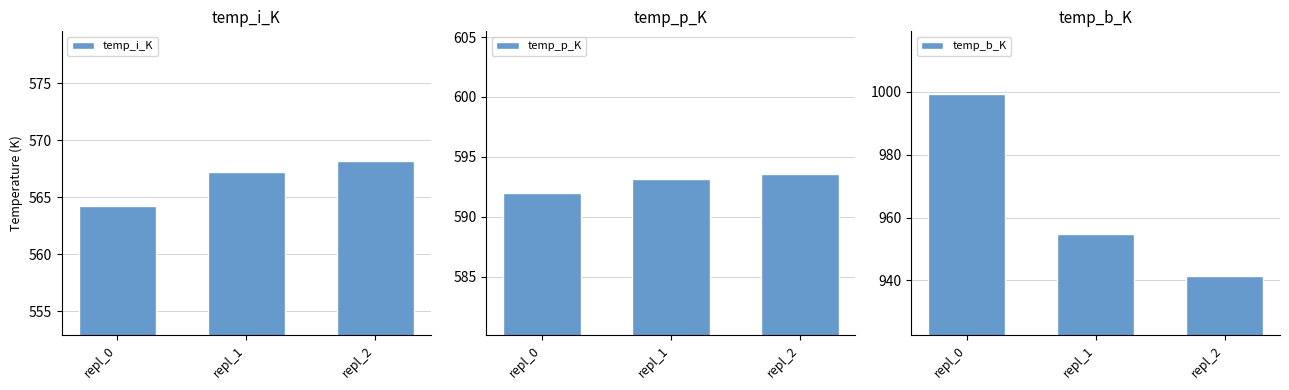

At which label is temp_i_K closest to 566?

repl_1